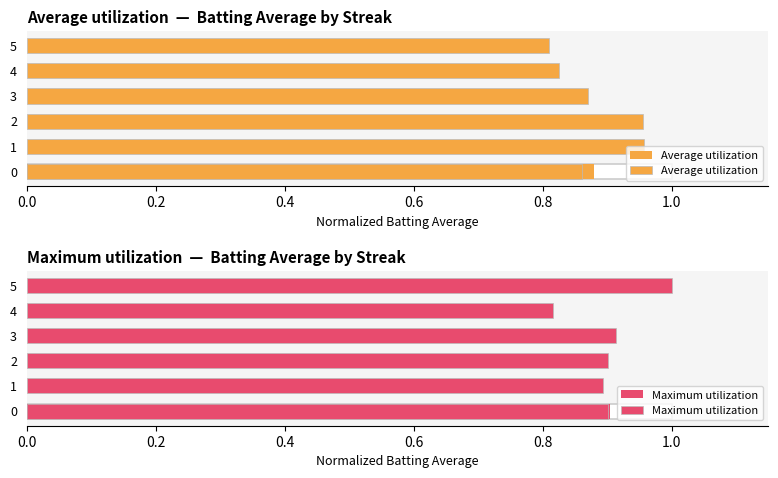

Rank the series at 1 from highest to lowest value.

Average utilization, Maximum utilization